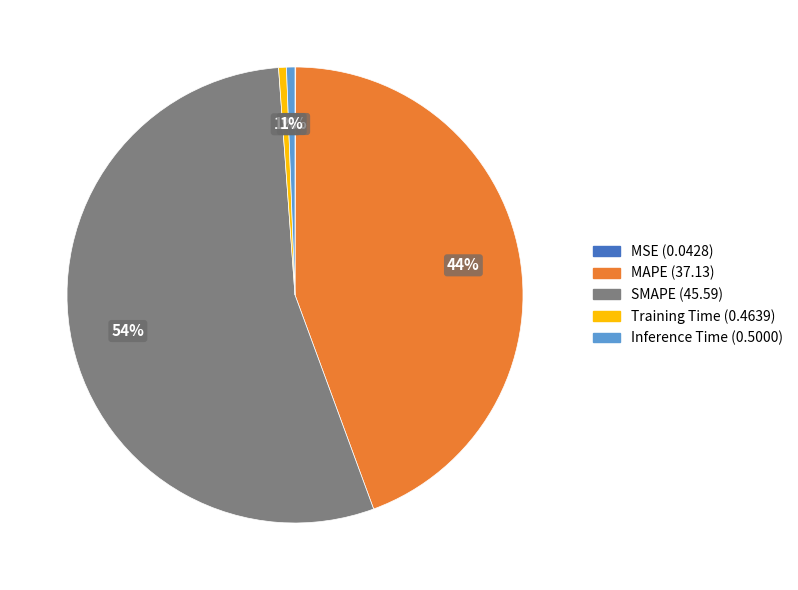

What percentage is the MAPE slice, to the nearest percent?

44%